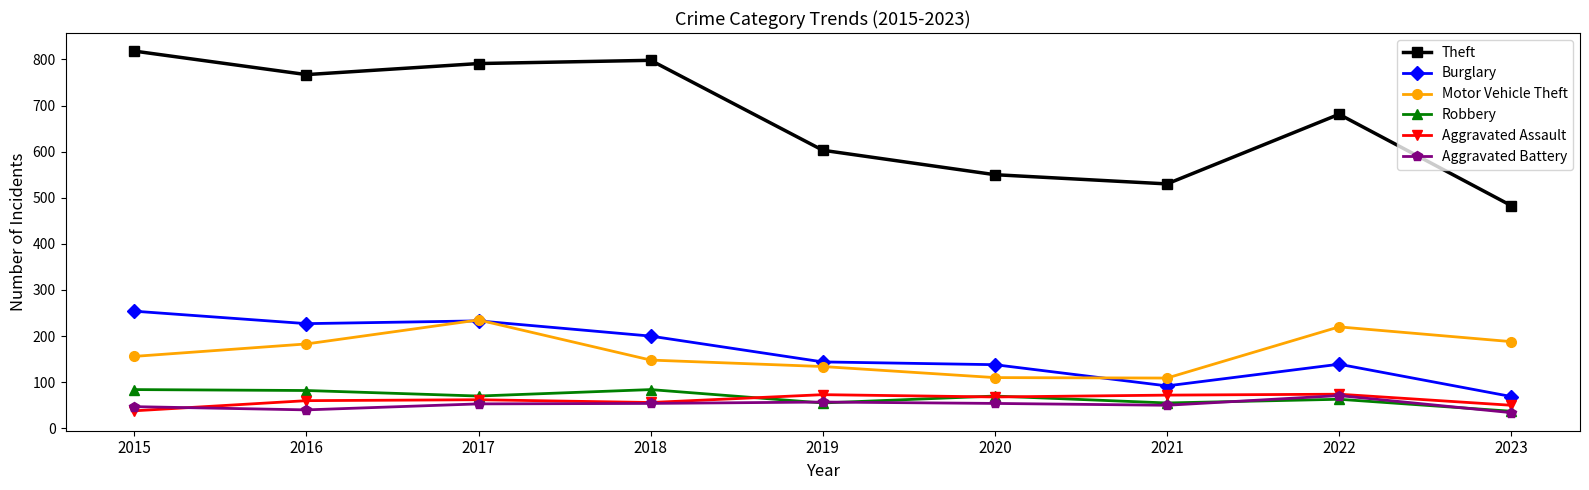

At how many categories does at least one series exceed 120?

9